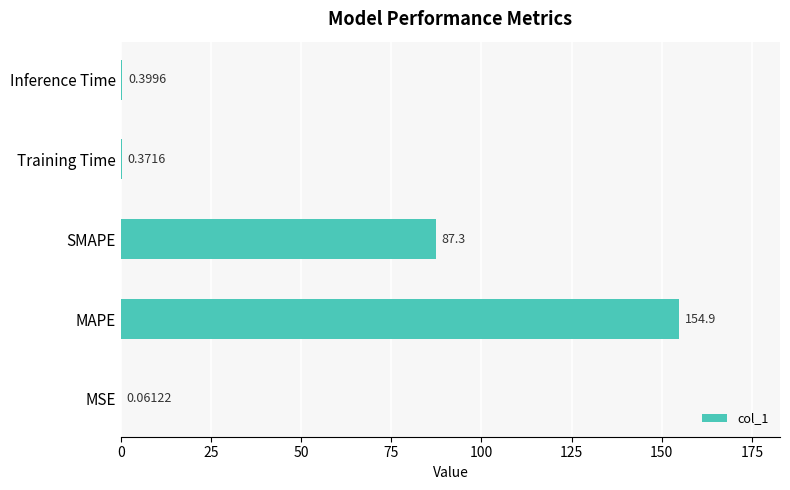

What is the change in value from SMAPE to Training Time?

-86.9